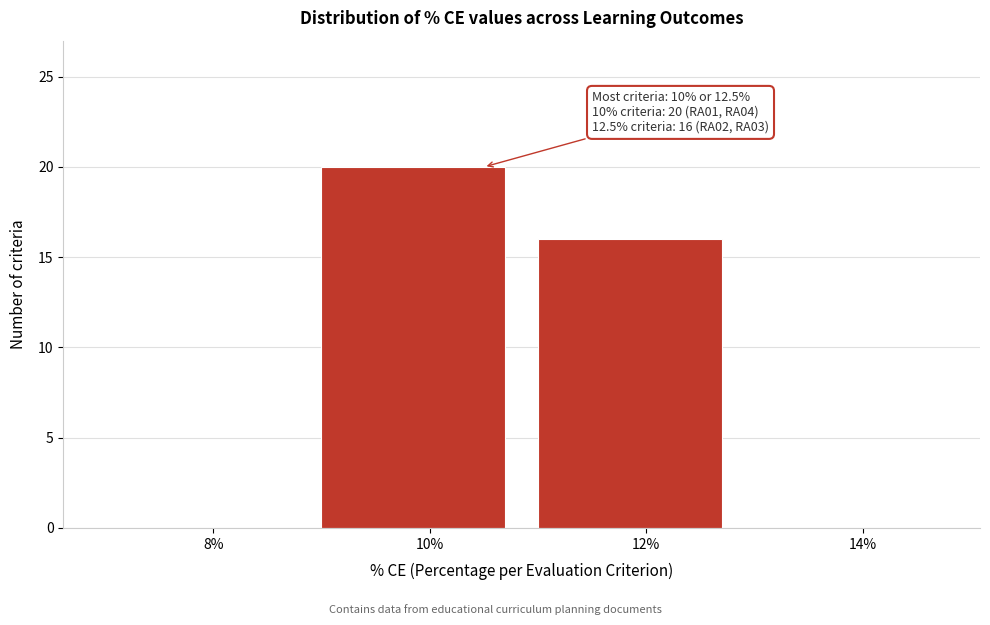

Which range on the x-axis has the tallest bar?

9 to 11